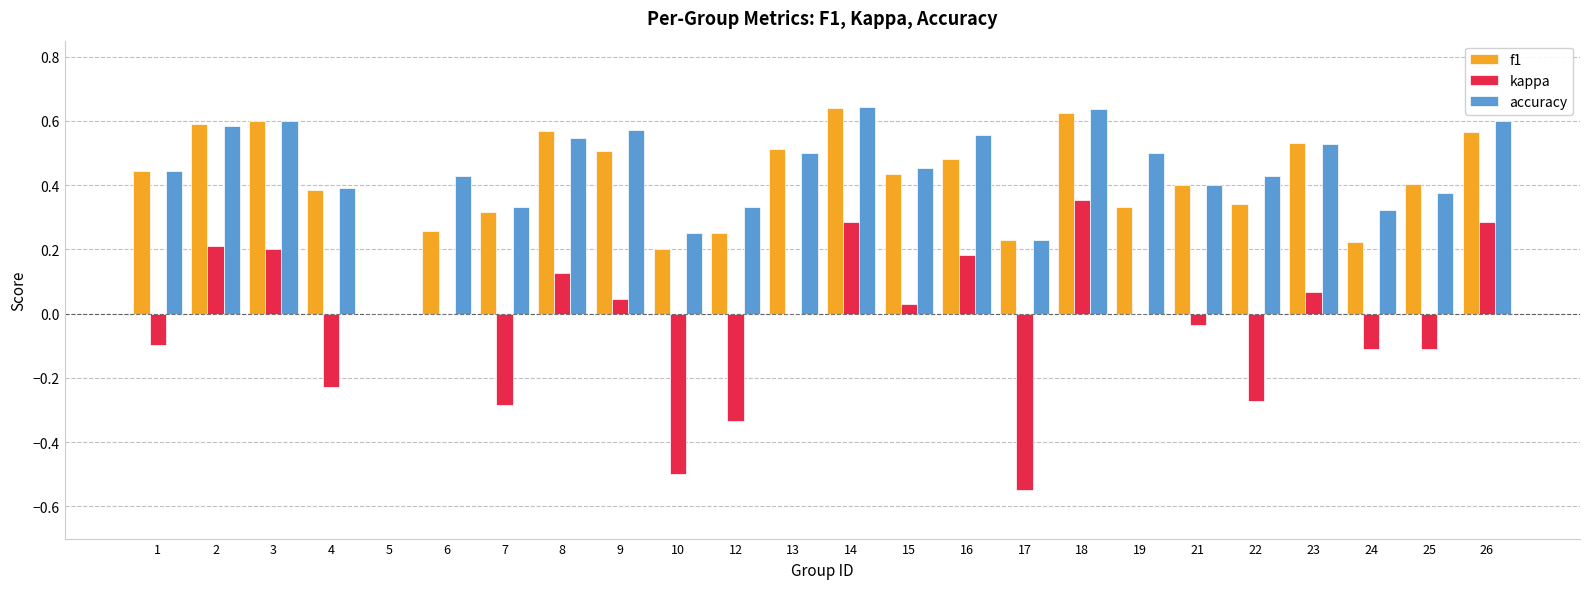

At which label does kappa first exceed 0?

2